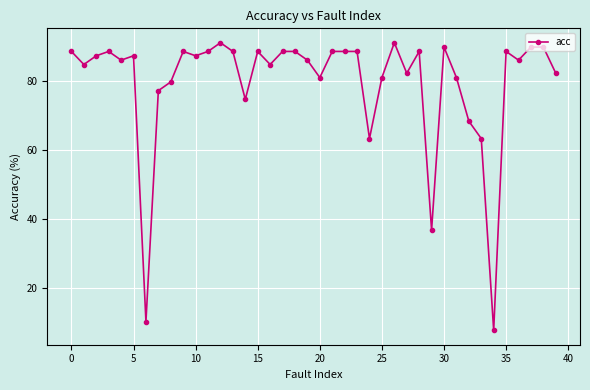

What is the value of the 29th point from the left?

88.6